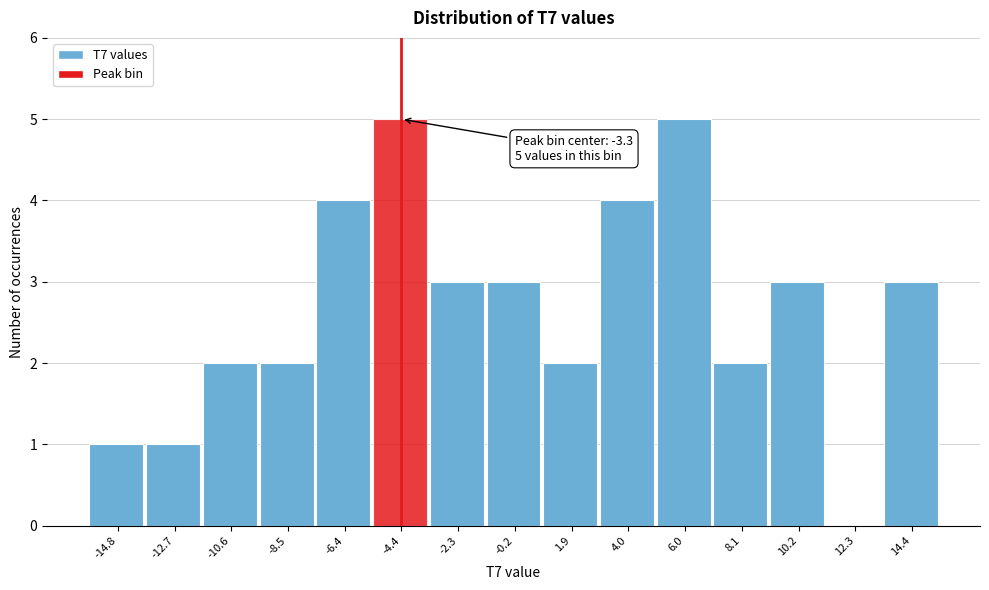

Reading right to left, extract all data points from this chart.

14.4=3	12.3=0	10.2=3	8.1=2	6.0=5	4.0=4	1.9=2	-0.2=3	-2.3=3	-4.4=5	-6.4=4	-8.5=2	-10.6=2	-12.7=1	-14.8=1